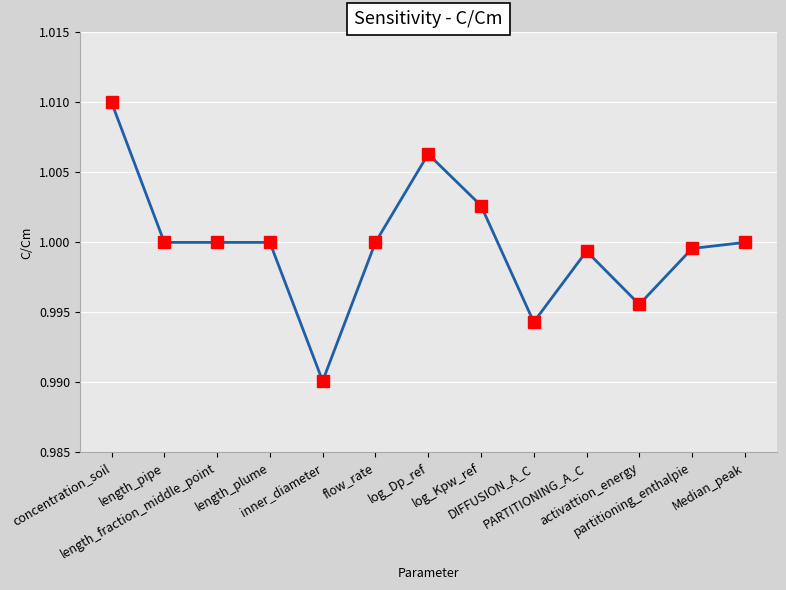

What position from the left is activattion_energy?

11